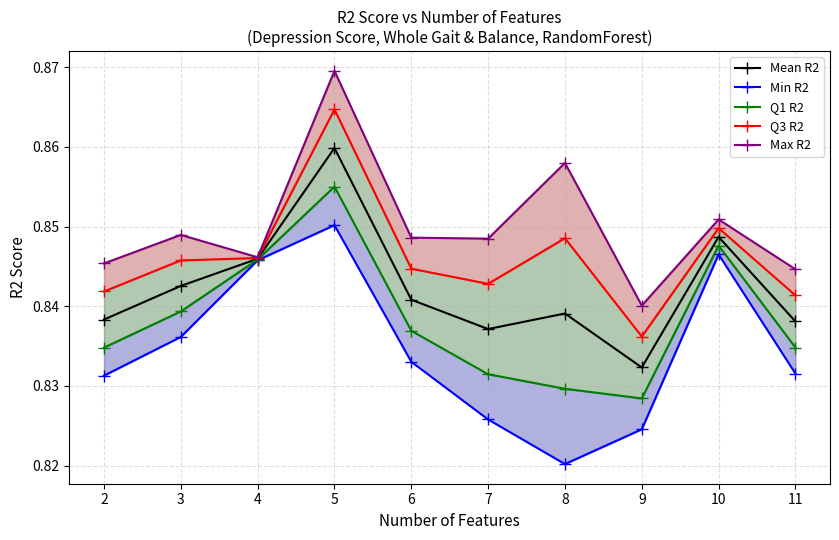

Reading left to right, extract all data points from this chart.

Mean R2: 2=0.8	3=0.8	4=0.8	5=0.9	6=0.8	7=0.8	8=0.8	9=0.8	10=0.8	11=0.8
Min R2: 2=0.8	3=0.8	4=0.8	5=0.9	6=0.8	7=0.8	8=0.8	9=0.8	10=0.8	11=0.8
Q1 R2: 2=0.8	3=0.8	4=0.8	5=0.9	6=0.8	7=0.8	8=0.8	9=0.8	10=0.8	11=0.8
Q3 R2: 2=0.8	3=0.8	4=0.8	5=0.9	6=0.8	7=0.8	8=0.8	9=0.8	10=0.8	11=0.8
Max R2: 2=0.8	3=0.8	4=0.8	5=0.9	6=0.8	7=0.8	8=0.9	9=0.8	10=0.9	11=0.8